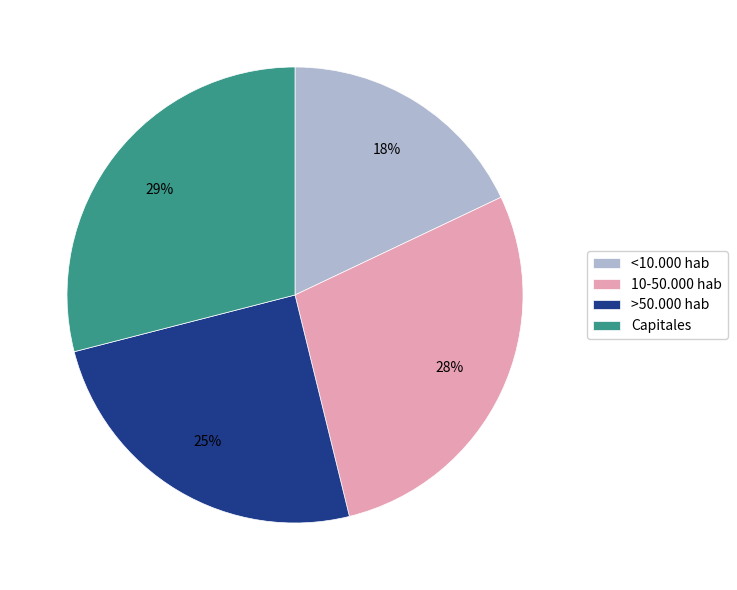

Does >50.000 hab account for over 50% of the chart?

No